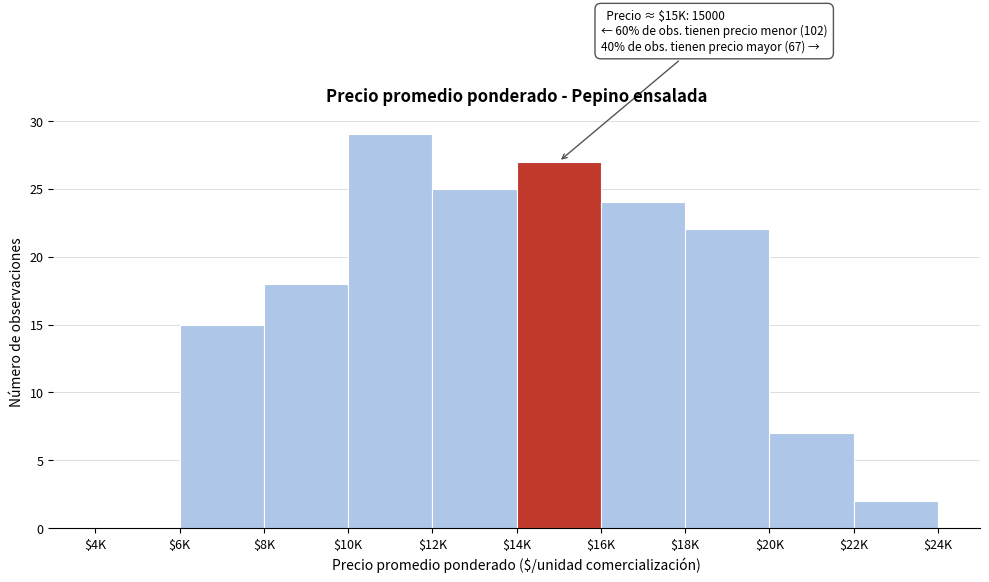

The value at $12K is 25. True or false?

True